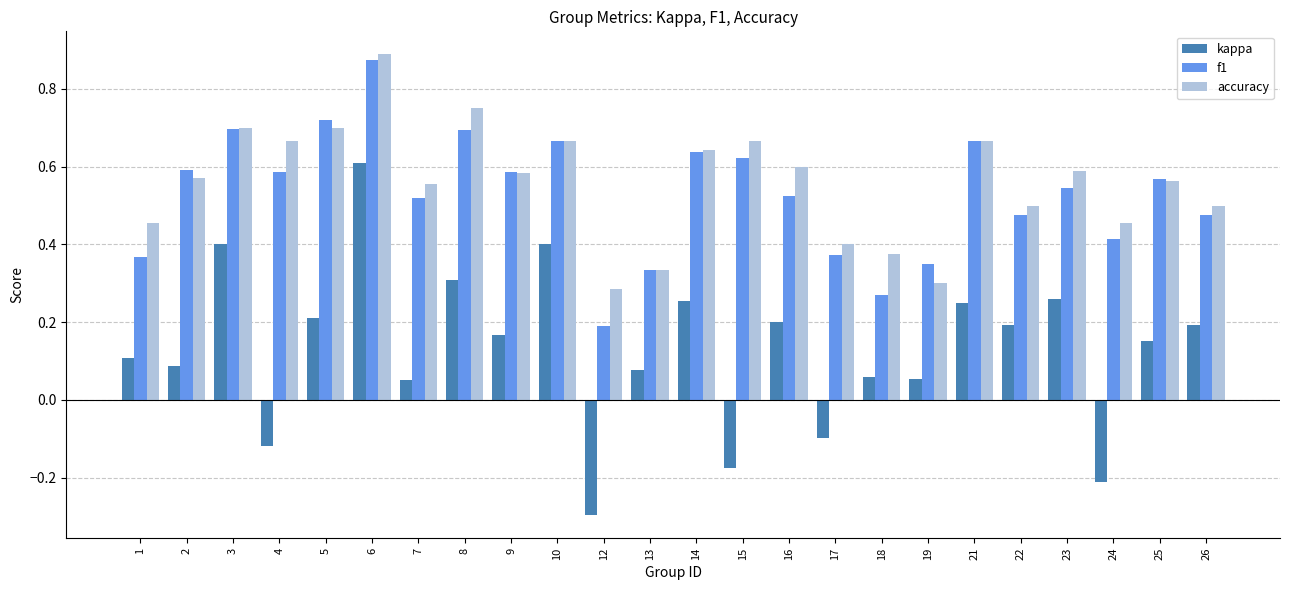

At which category is the sum across all series the highest?

6